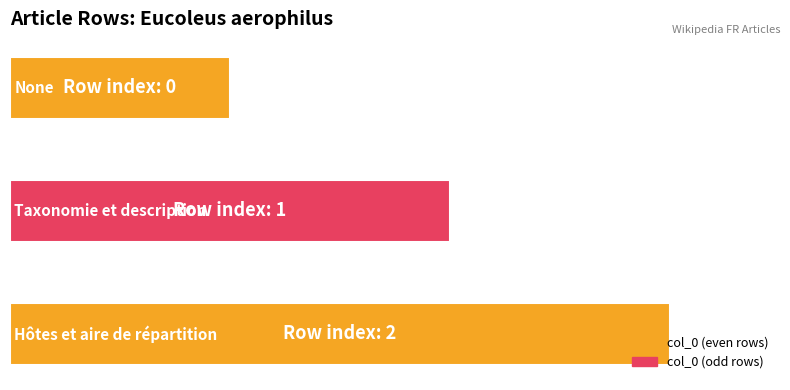

Rank the categories by value from lowest to highest.

0, 1, 2